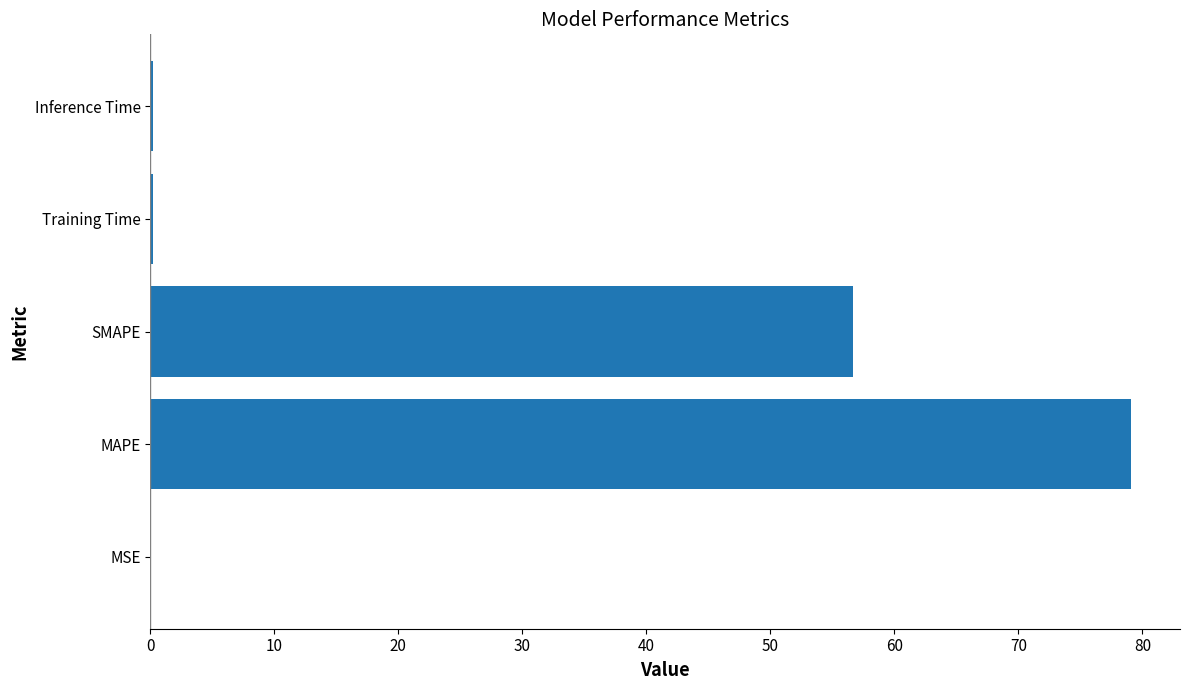

The value at MAPE is 79.1. True or false?

True